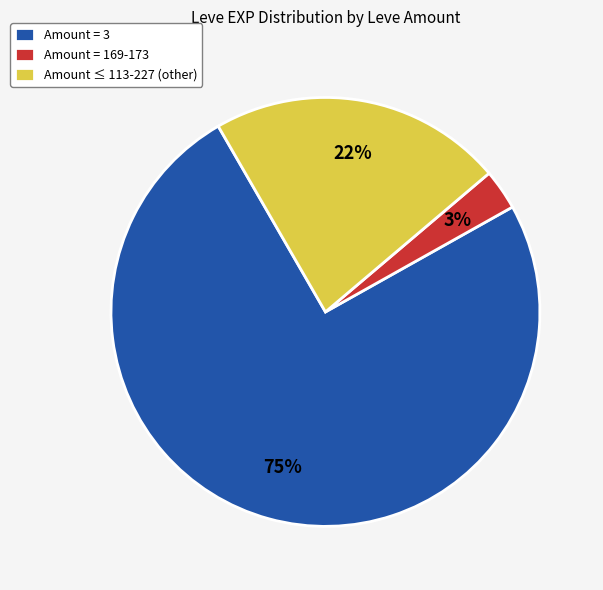

Which category has the smallest portion of the pie?

Amount = 169-173